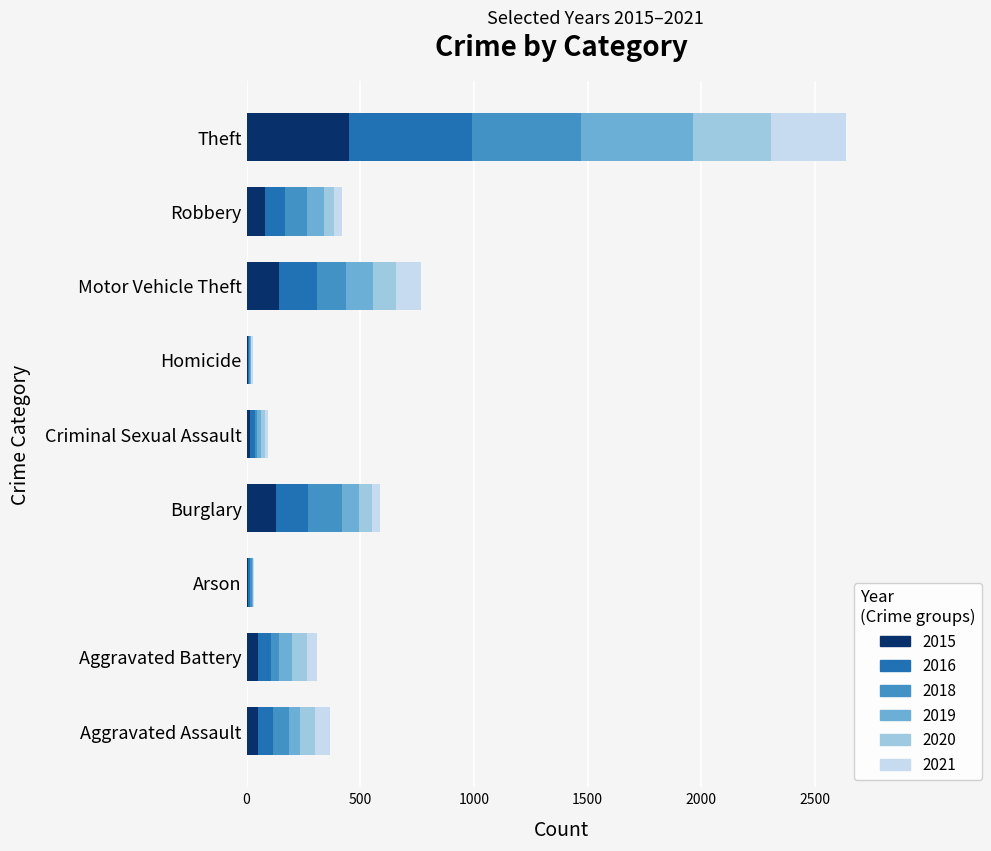

At which category is the sum across all series the highest?

Theft